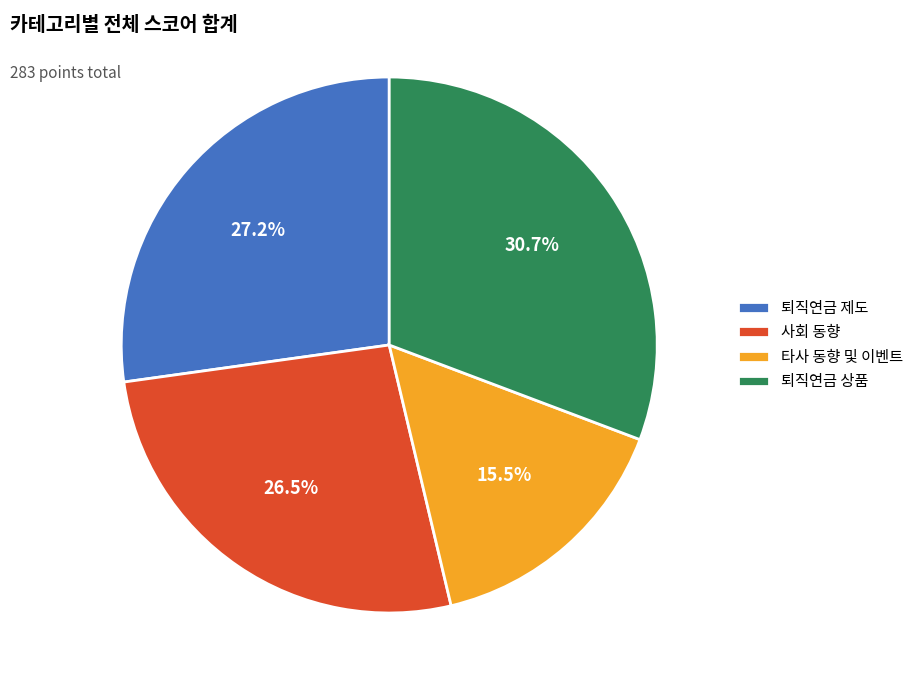

Which has a higher value, 퇴직연금 상품 or 퇴직연금 제도?

퇴직연금 상품